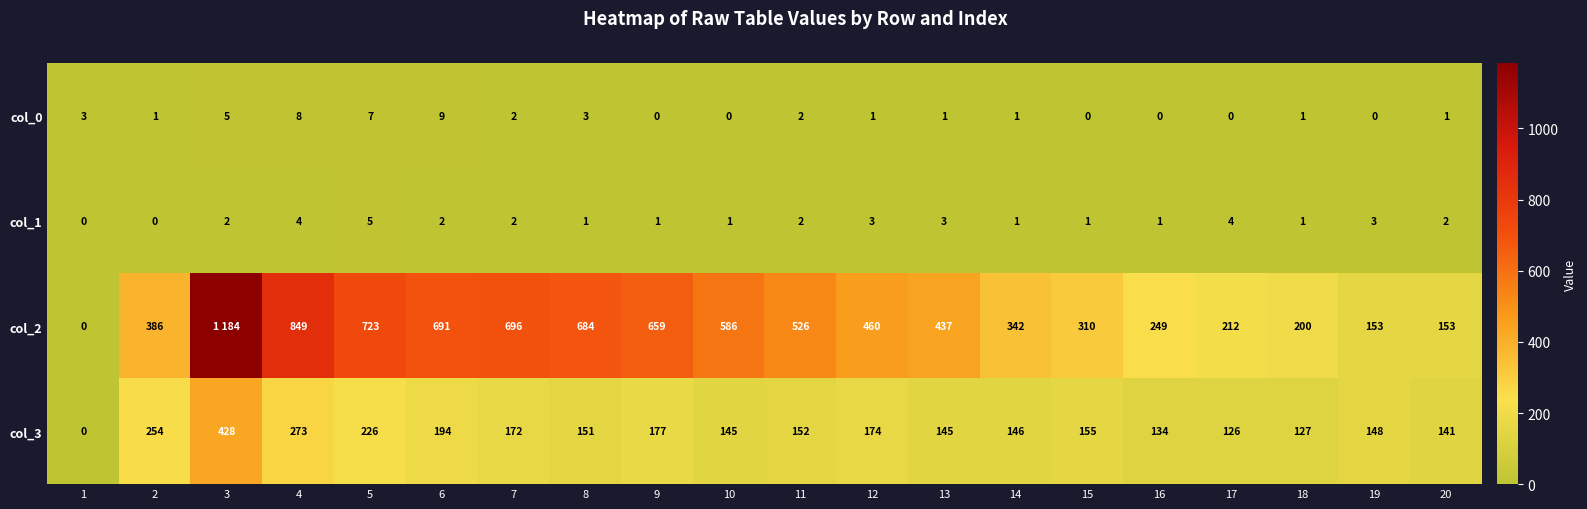

What is the maximum value for col_3?

428